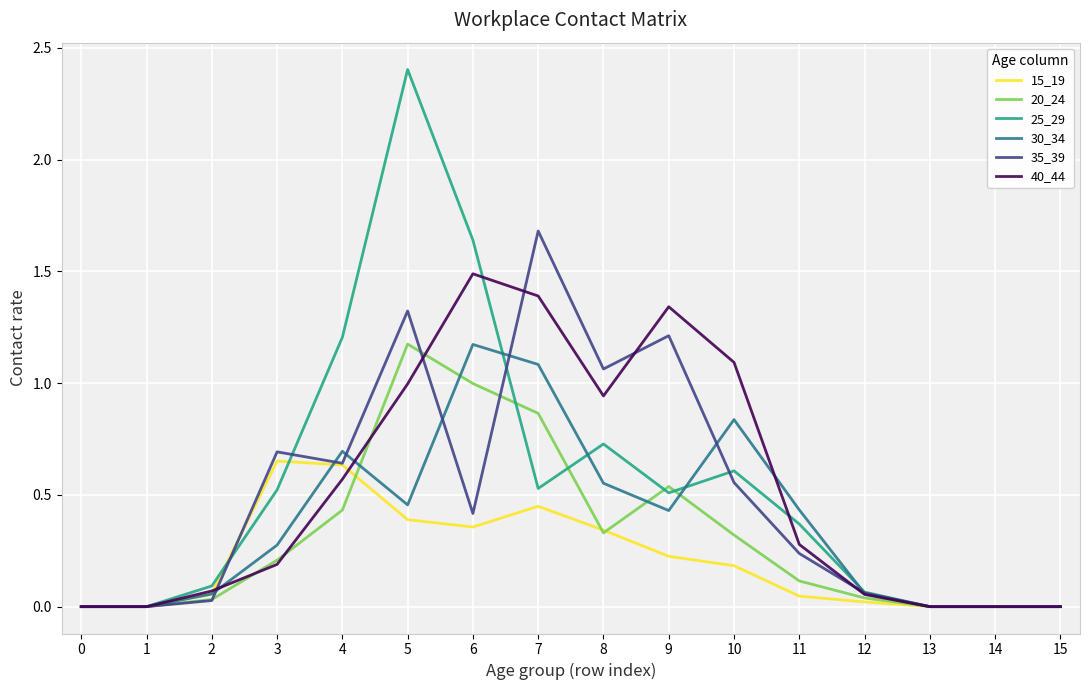

Does the chart display data point markers on the line(s)?

No